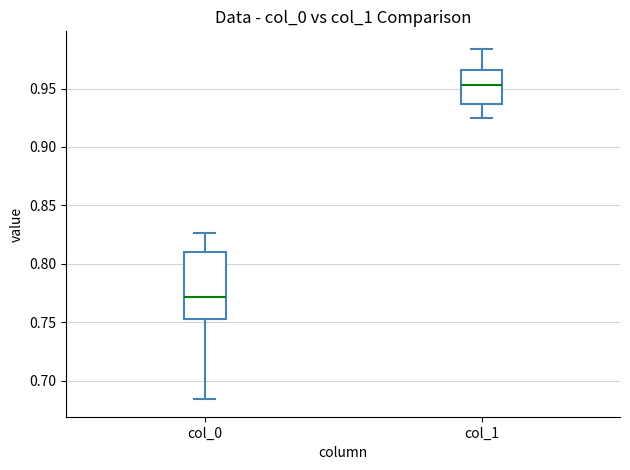

Which box has the highest median line?

col_1